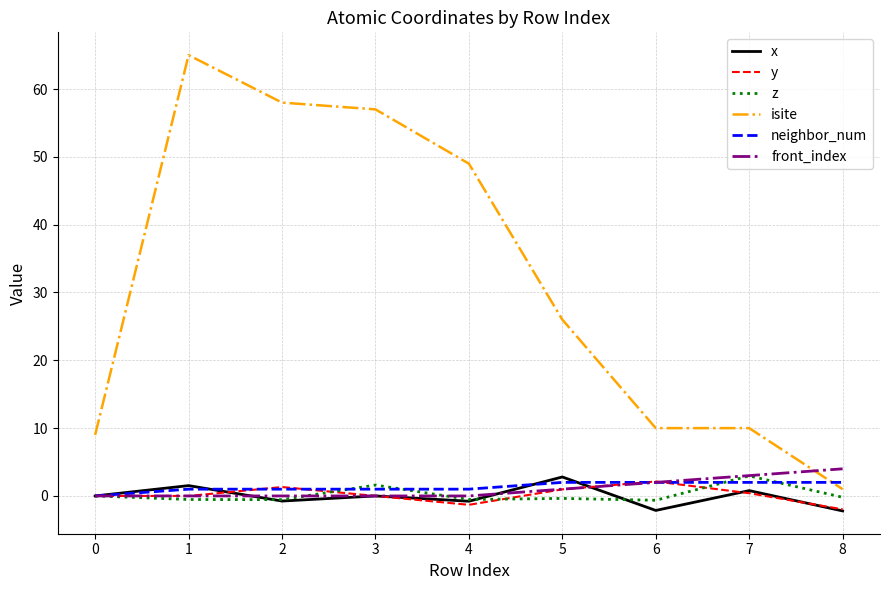

After their last crossing, which series has the higher values: isite or front_index?

front_index